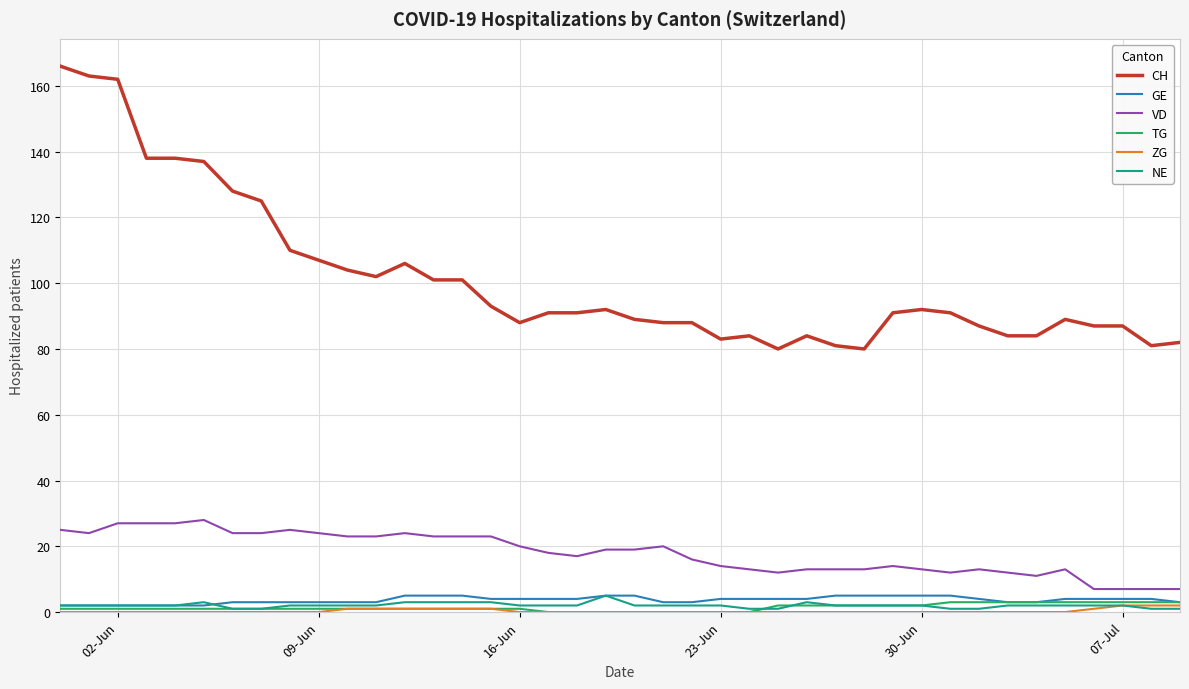

True or false: CH and NE cross at least once.

False